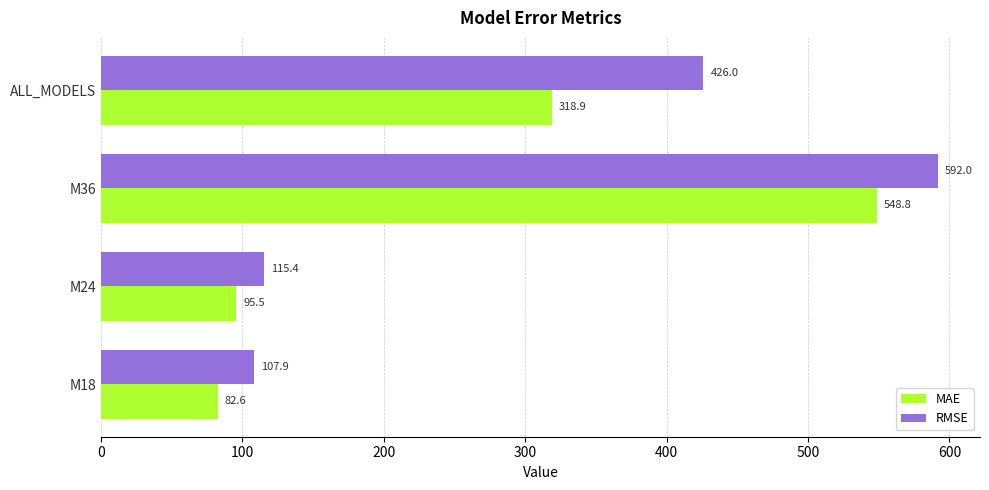

What is the minimum value shown in the chart?

82.6